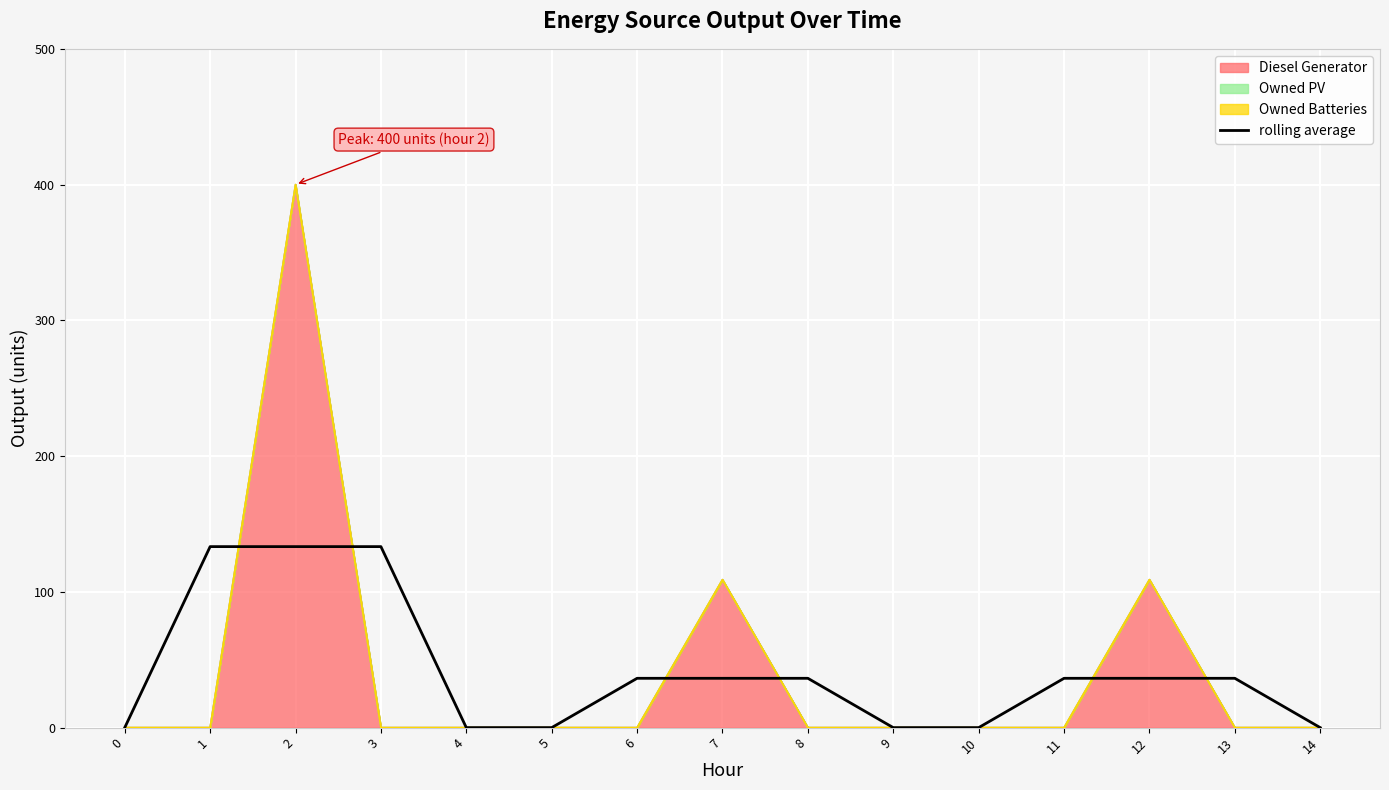

At which category does the chart reach its peak across all series?

1